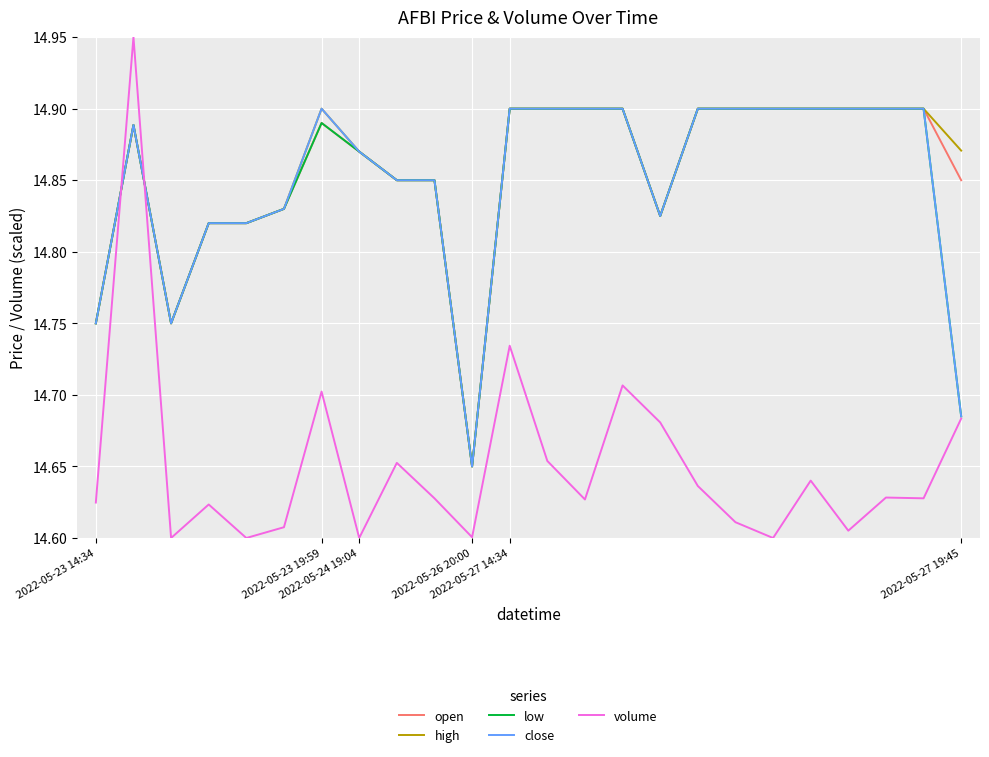

Which series has the widest spread of values?

volume